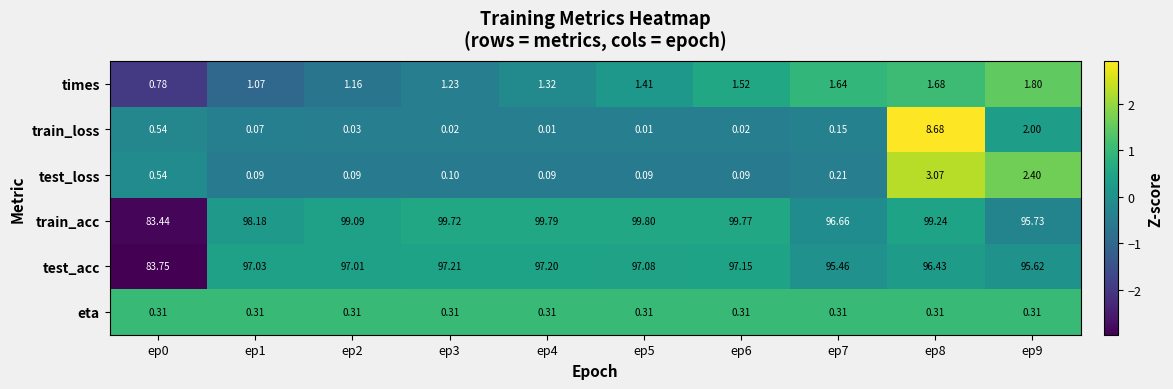

Which category has the highest value across all series?

ep5